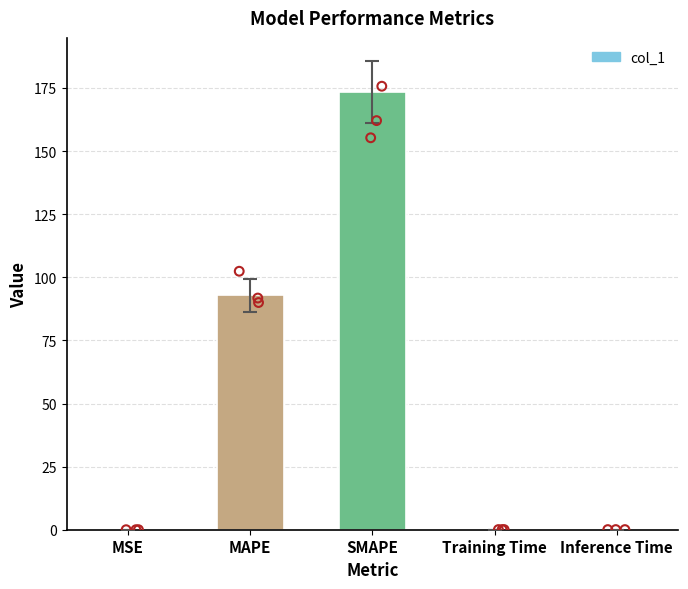

What is the change in value from MAPE to Training Time?

-92.8